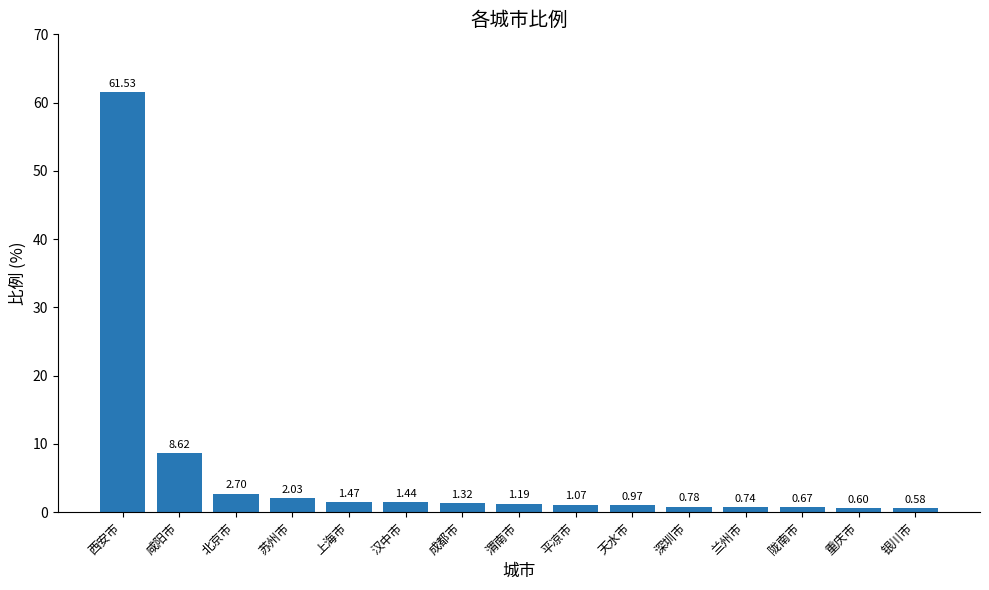

How many data points are less than 1?

6